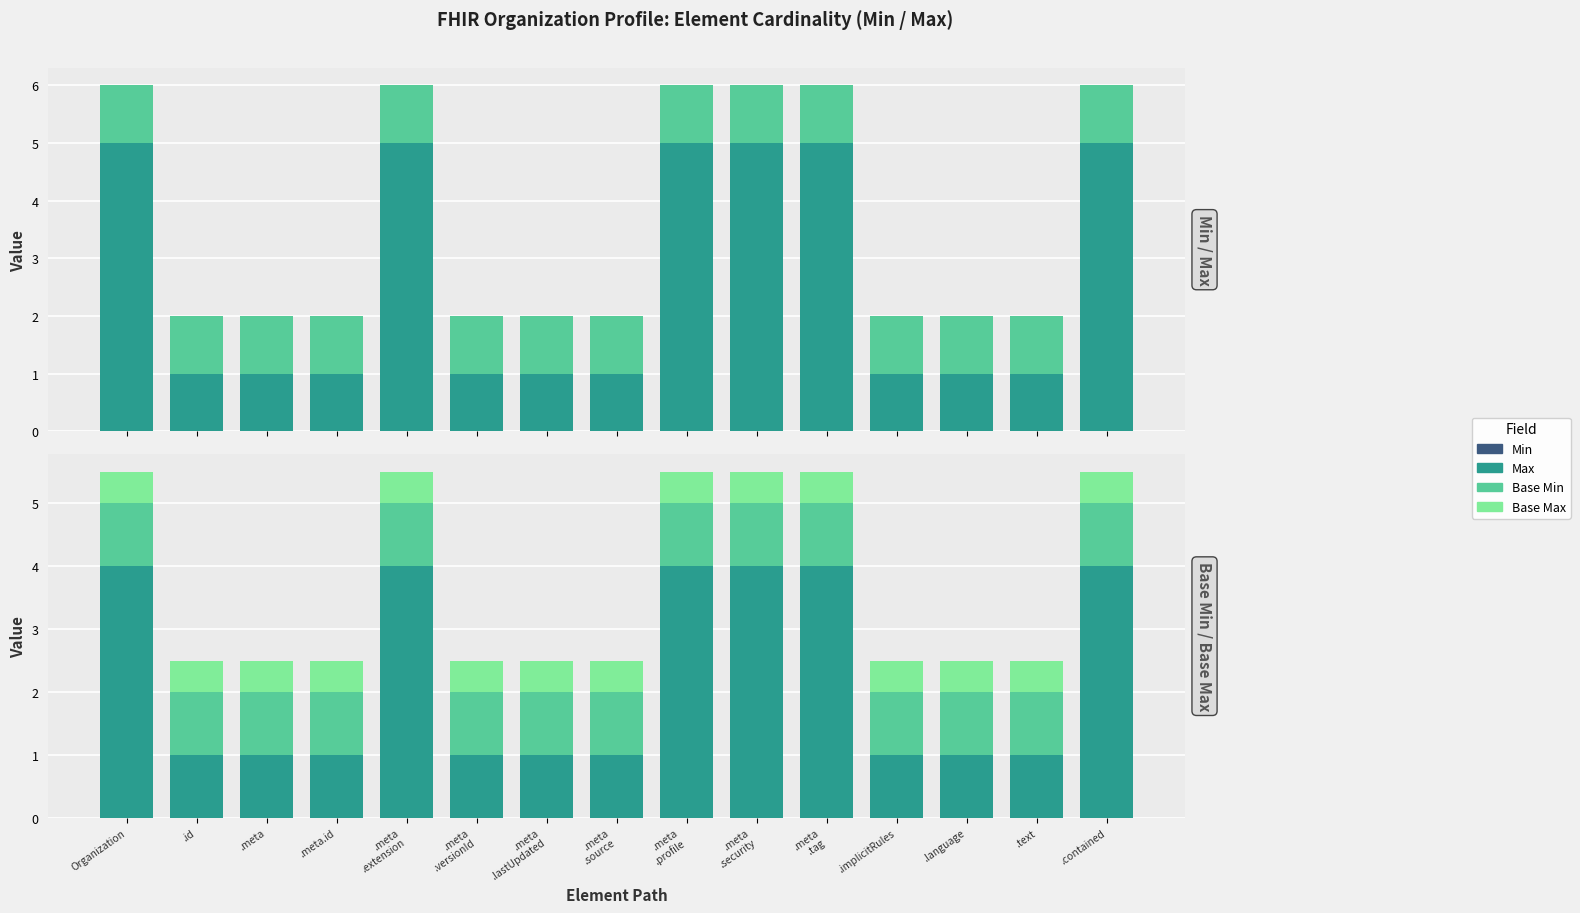

Which has a higher value, .text or .meta
.source?

.text